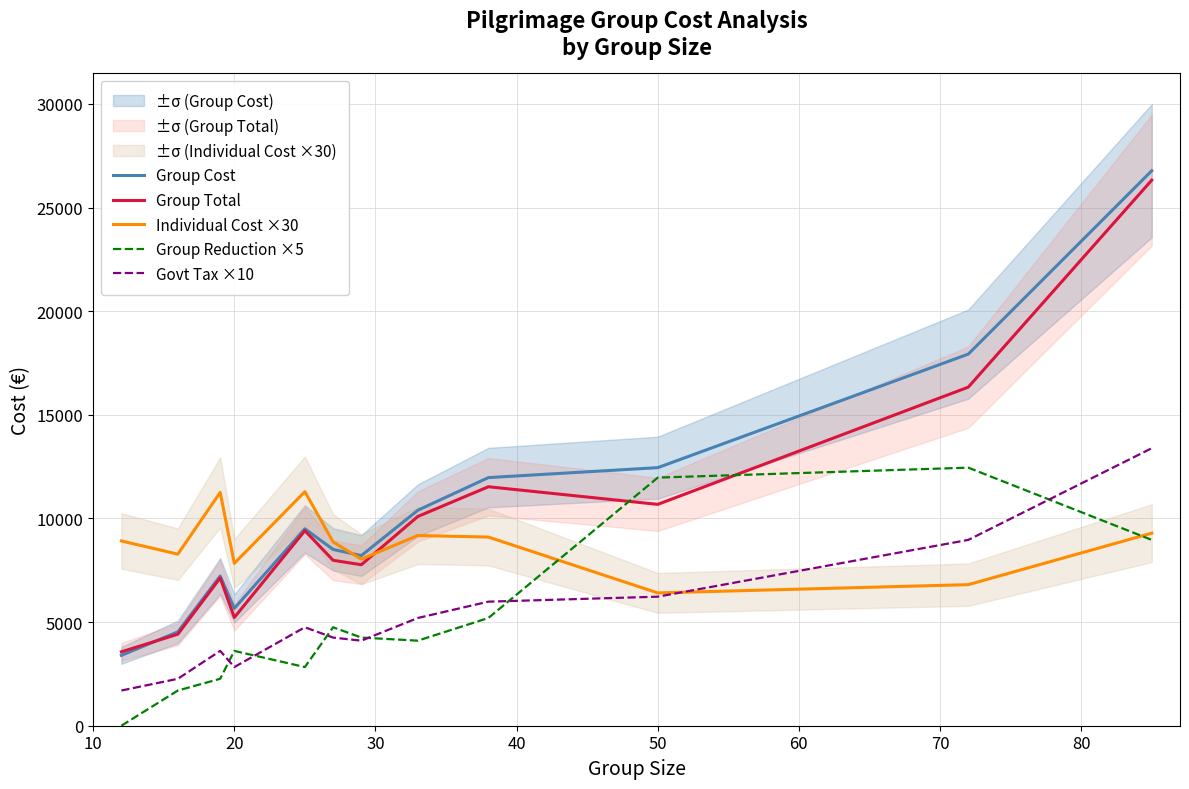

True or false: Govt Tax ×10 and Group Cost cross at least once.

False